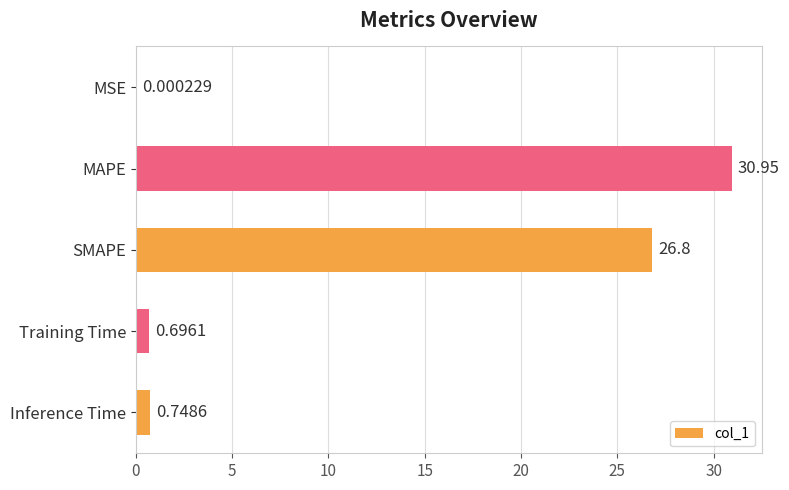

Count the number of categories in the chart.

5